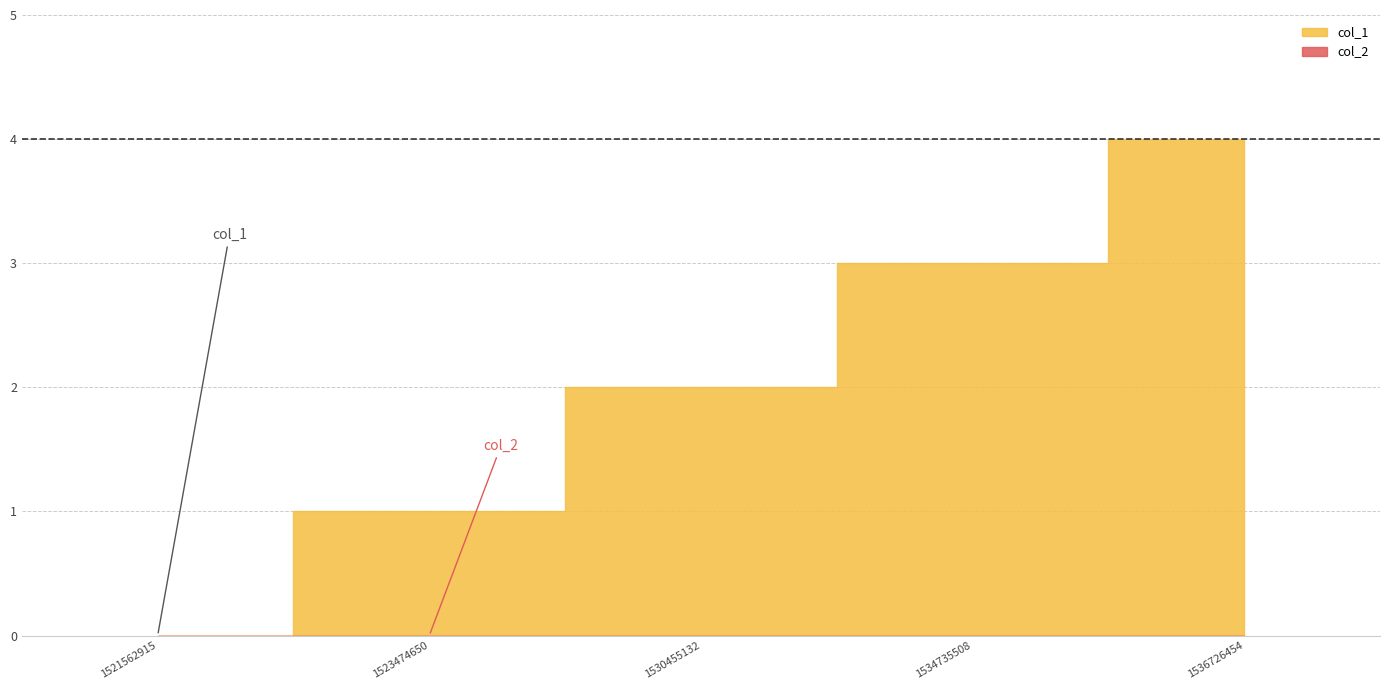

Between 1521562915 and 1536726454, which is larger?

1536726454